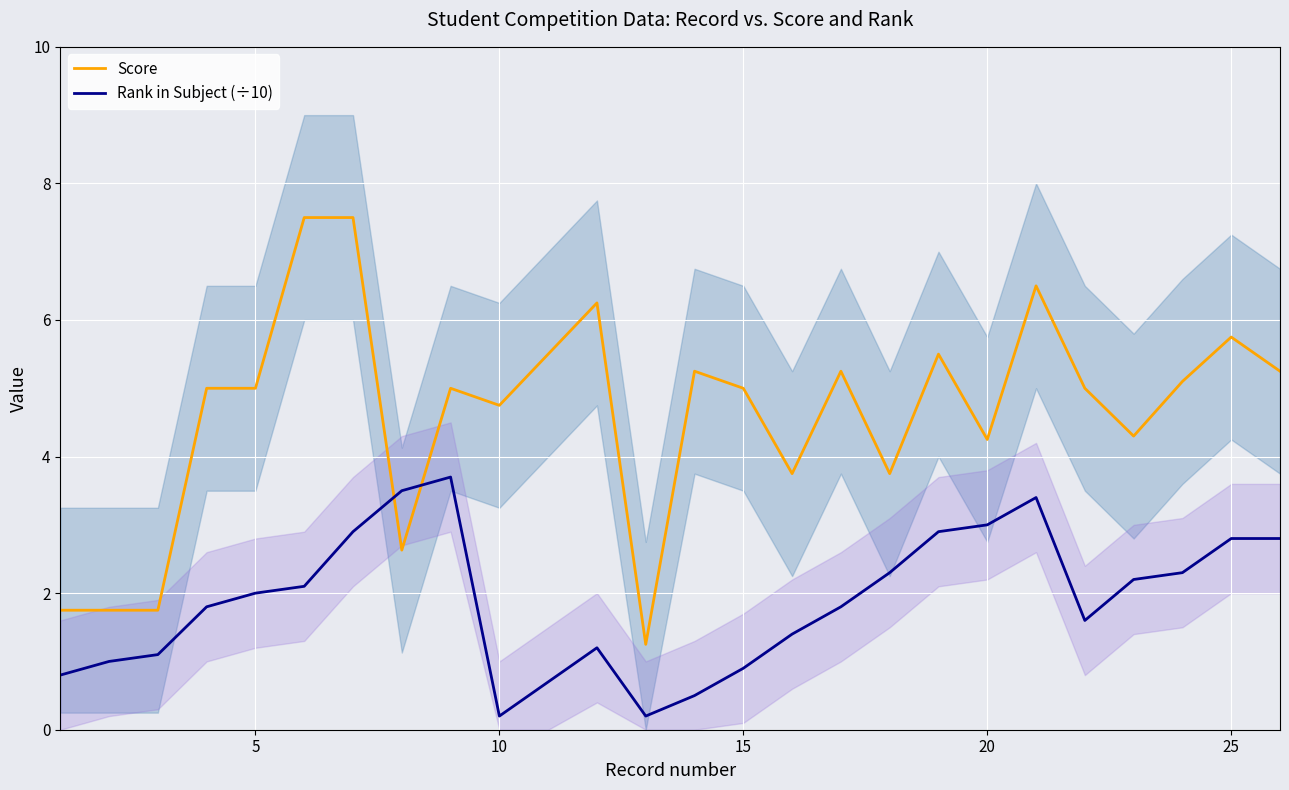

Does the chart display data point markers on the line(s)?

No